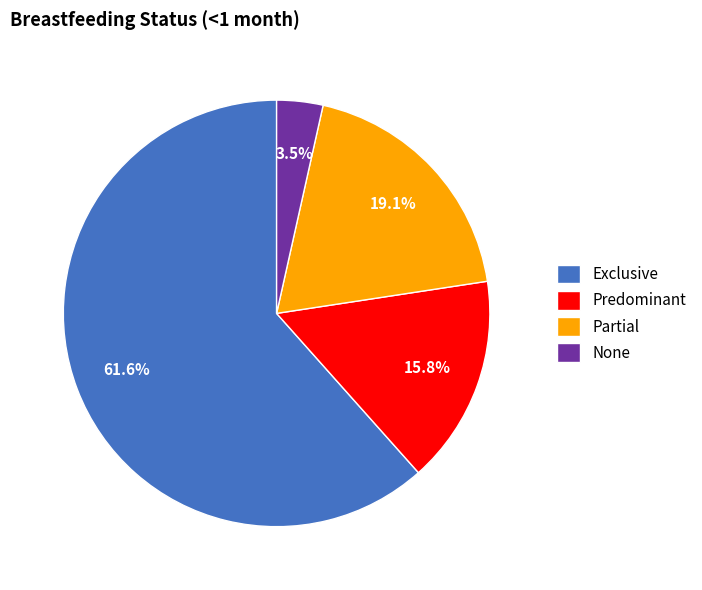

To the nearest percent, what is the difference between the Predominant and None slice percentages?

12%